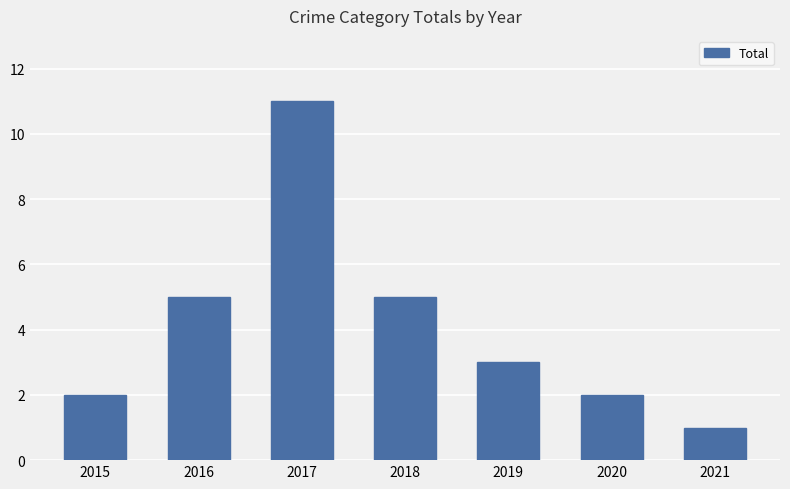

Count the number of categories in the chart.

7